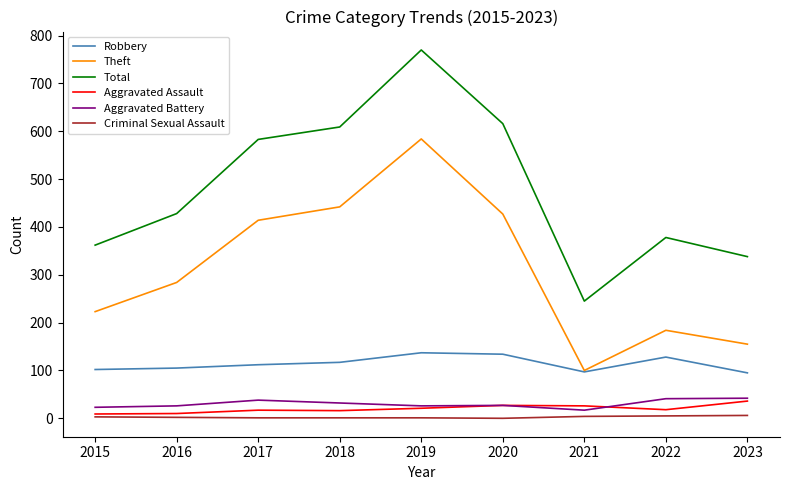

Which series has the largest total across all categories?

Total